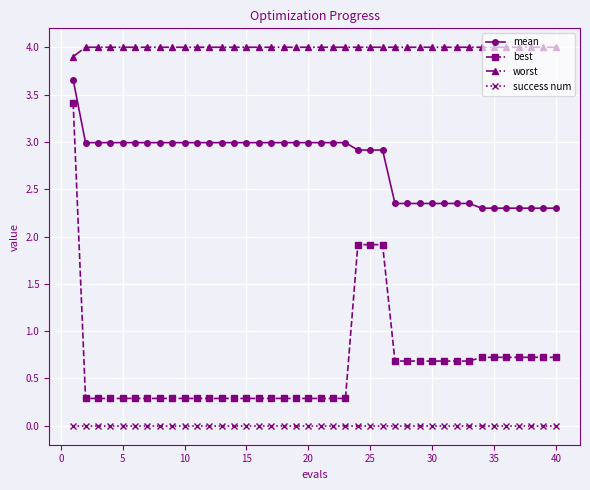

True or false: worst and success num cross at least once.

False